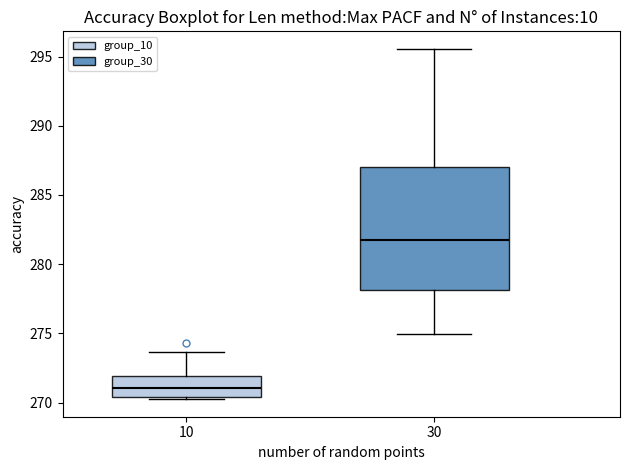

Reading left to right, read every box against the y-axis: the position of its median line, the range the box covers, and the ends of its whiskers. The values are not printed on the chart, so give them approximately, as read against the axis.

10: median 271.0, box 270.5 to 272.0, whiskers 270.0 to 273.5
30: median 281.5, box 278.0 to 287.0, whiskers 275.0 to 295.5